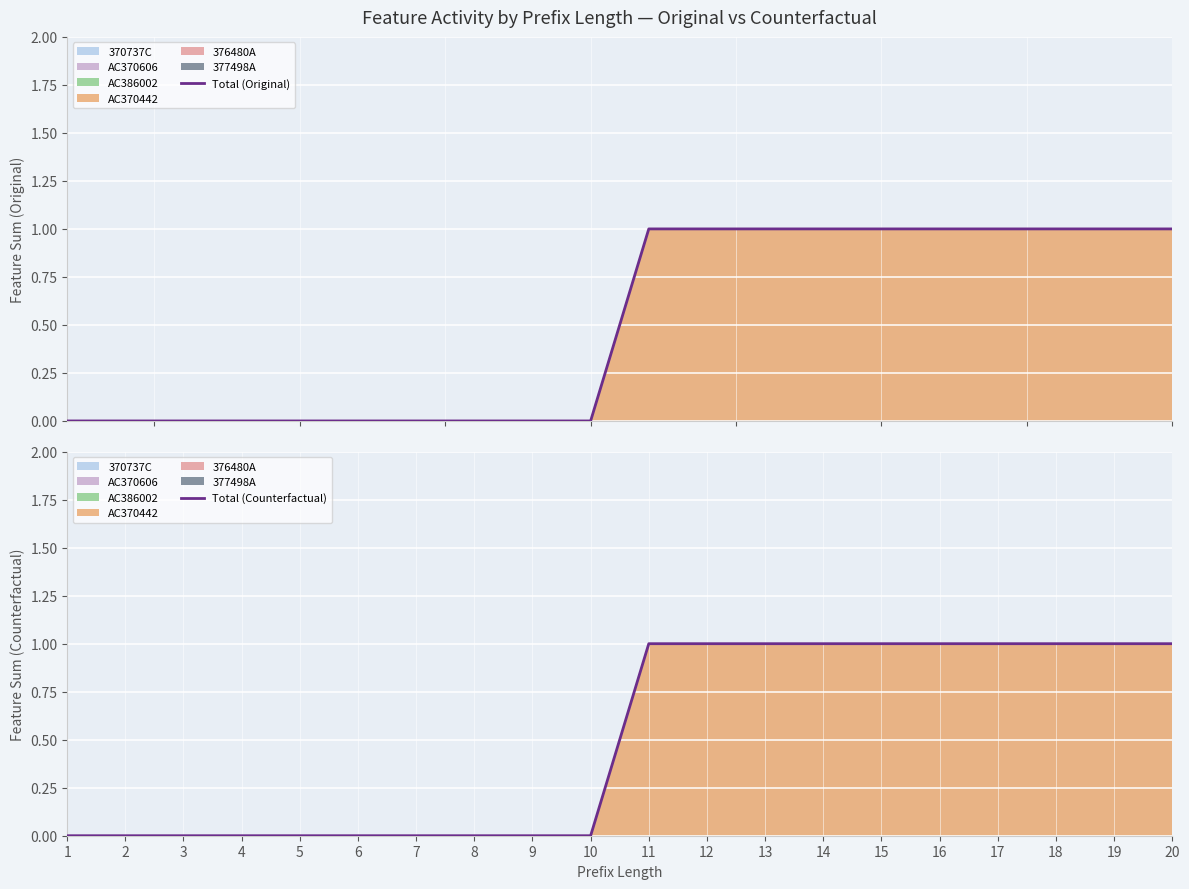

At which label is Total (Counterfactual) closest to 0?

1